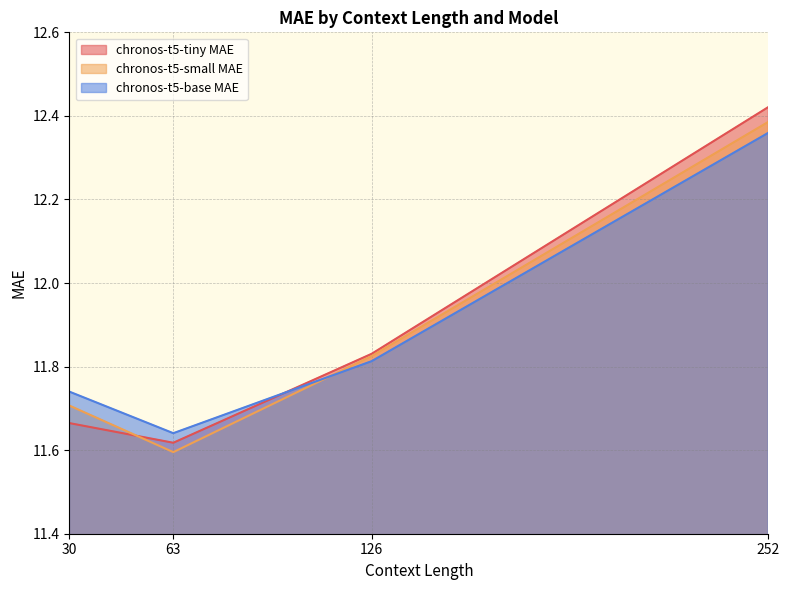

Read the chronos-t5-tiny MAE value at 63.

11.6